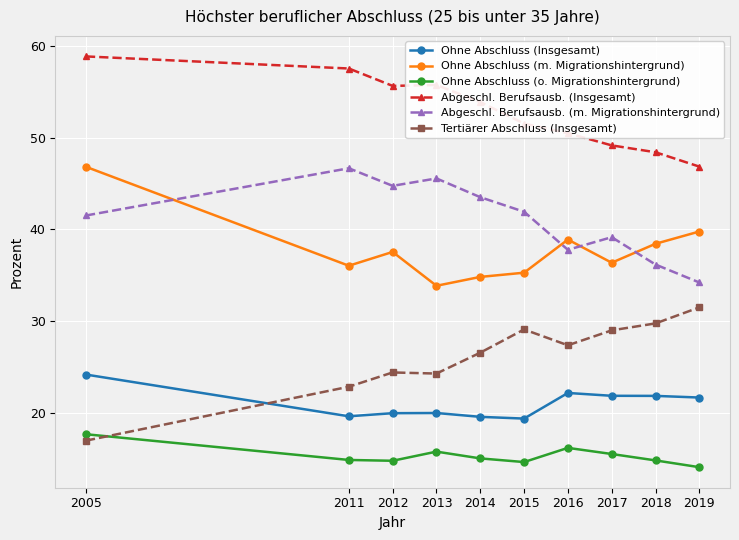

What are all the series names shown in the legend?

Ohne Abschluss (Insgesamt), Ohne Abschluss (m. Migrationshintergrund), Ohne Abschluss (o. Migrationshintergrund), Abgeschl. Berufsausb. (Insgesamt), Abgeschl. Berufsausb. (m. Migrationshintergrund), Tertiärer Abschluss (Insgesamt)